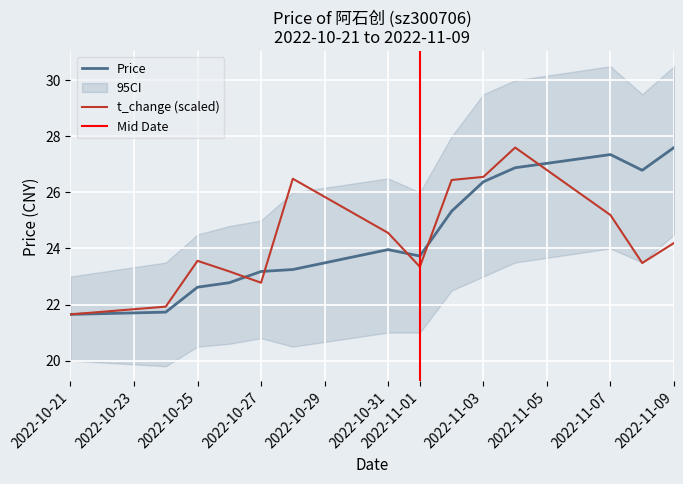

Where is the first local maximum for price?

2022-10-31